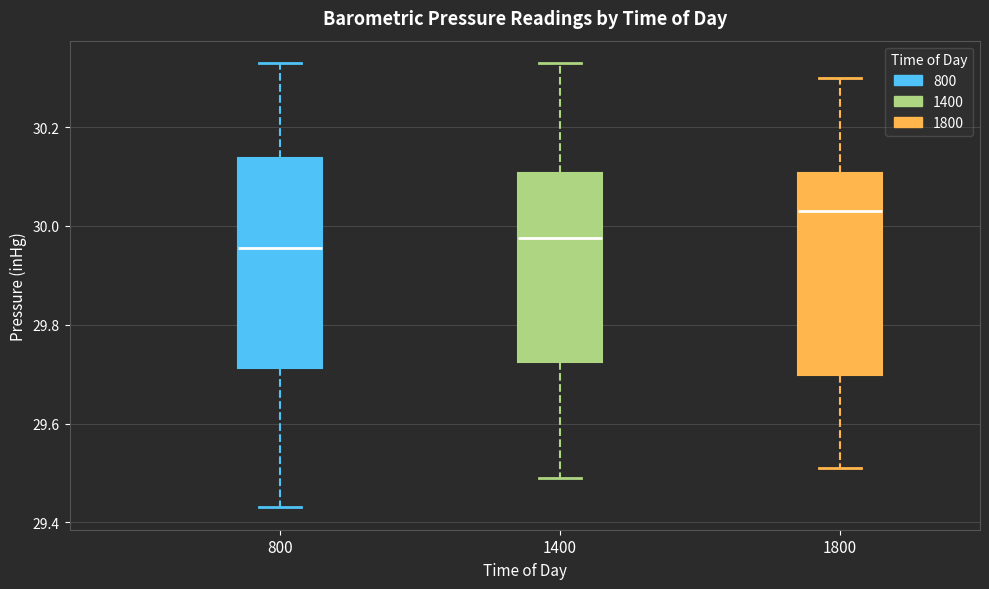

Which box's median line is the lowest?

800